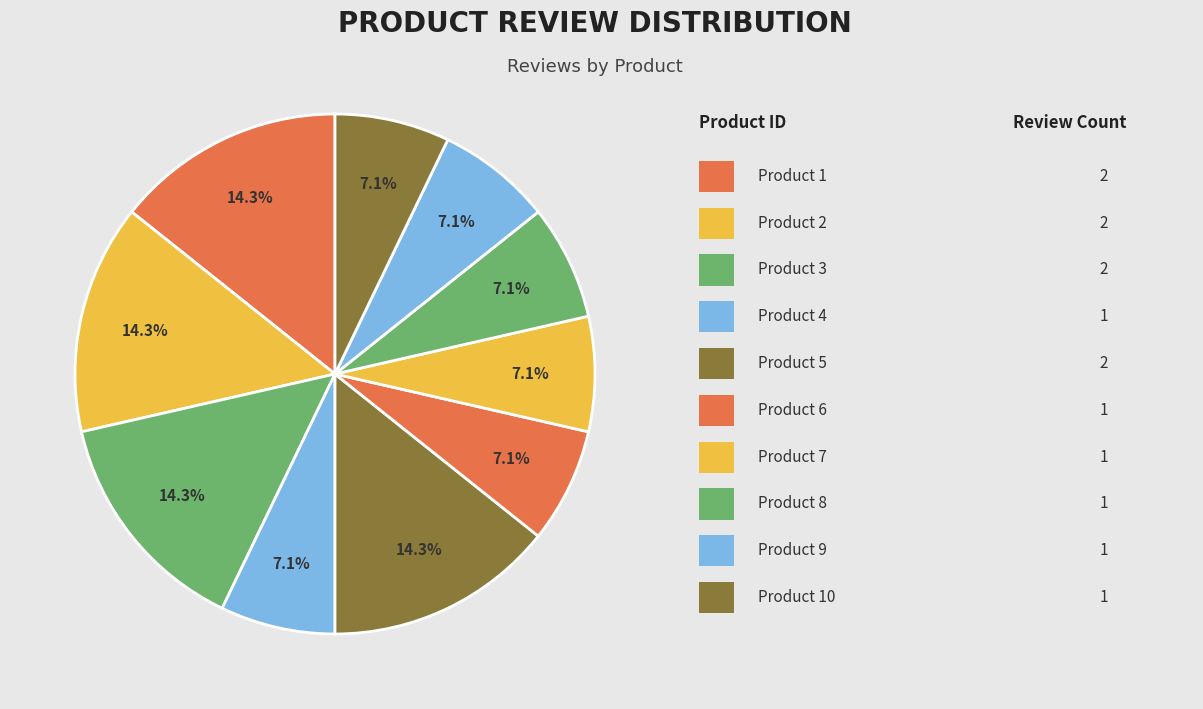

Count the number of slices in the pie.

10